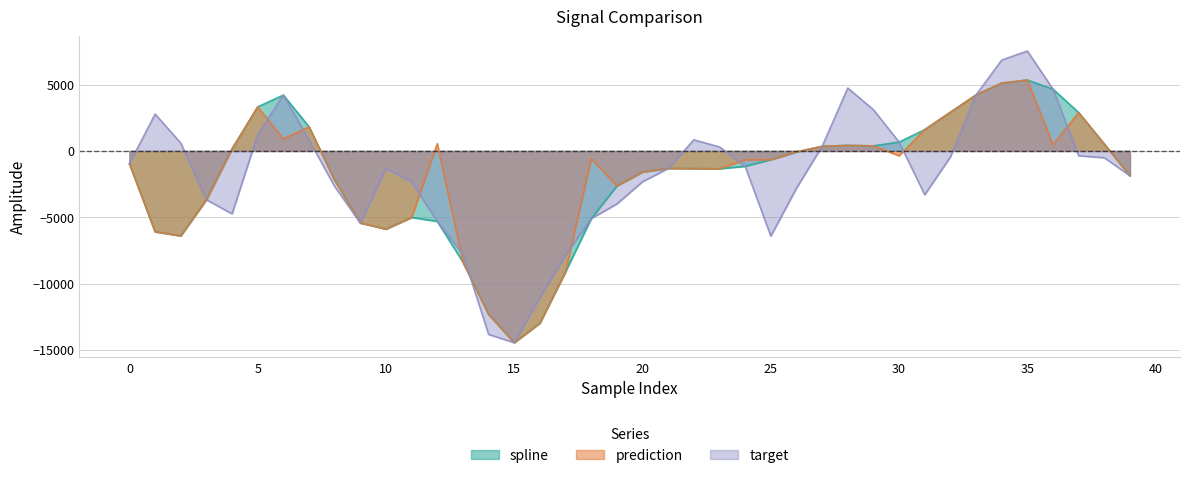

How many lines are shown in the chart?

3